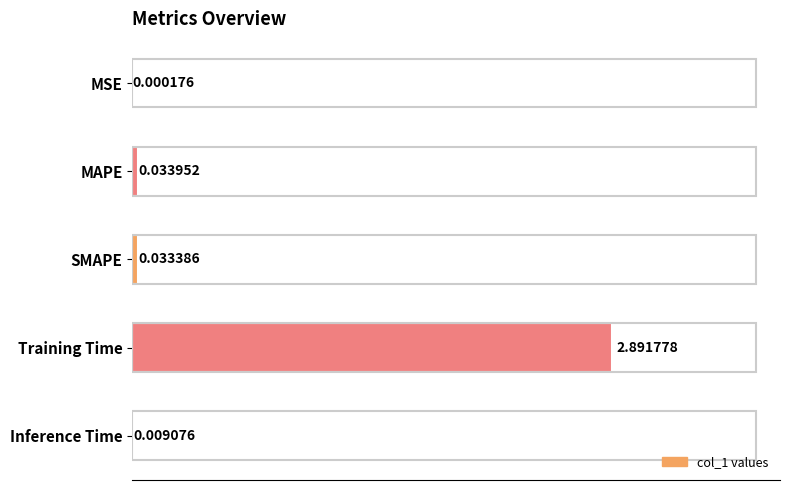

Between MSE and SMAPE, which is larger?

SMAPE